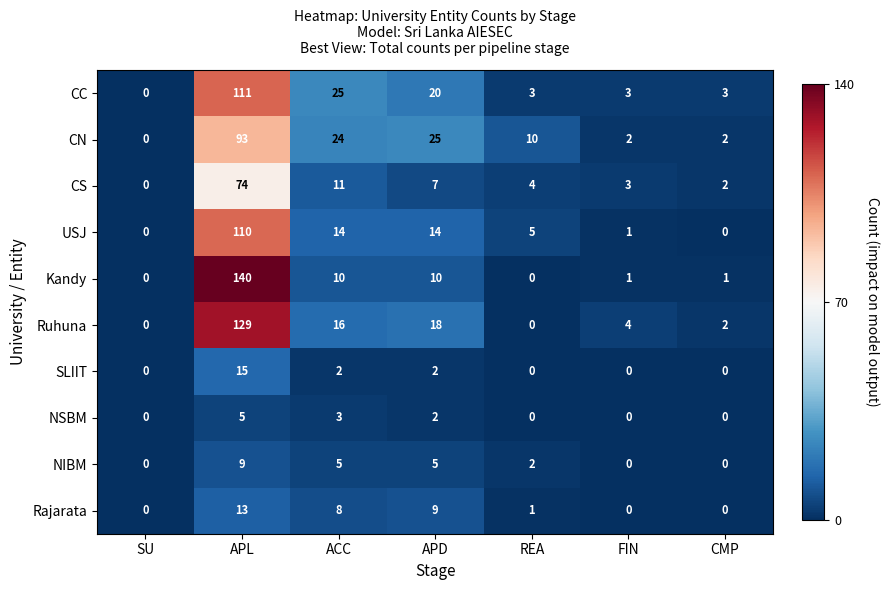

Between APD and REA, which series saw the biggest shift?

Ruhuna